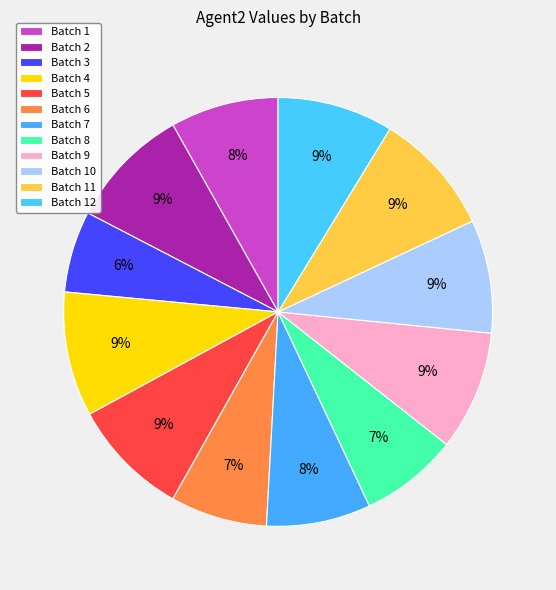

To the nearest percent, what is the difference between the largest and smallest slice percentages?

3%